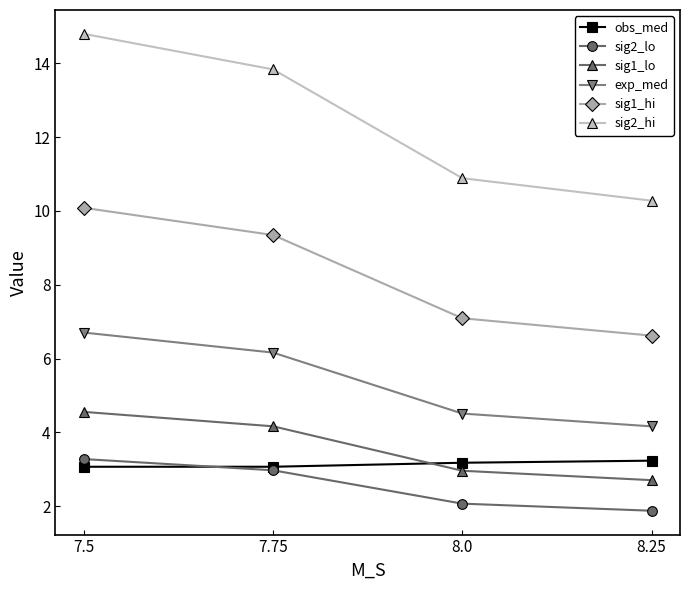

What is the label of the 1st point from the left?

7.5